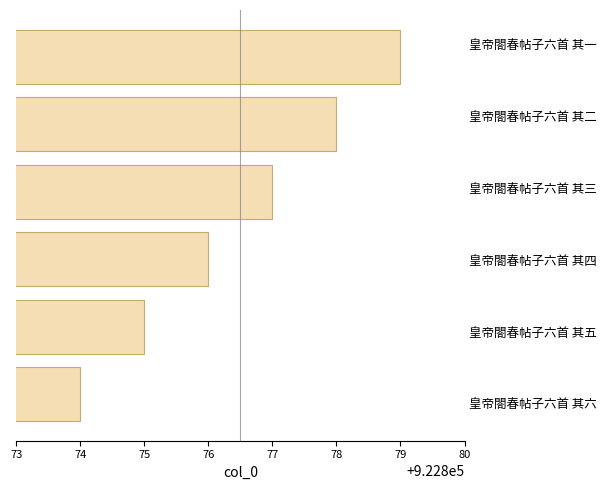

What is the greatest value displayed?

922879